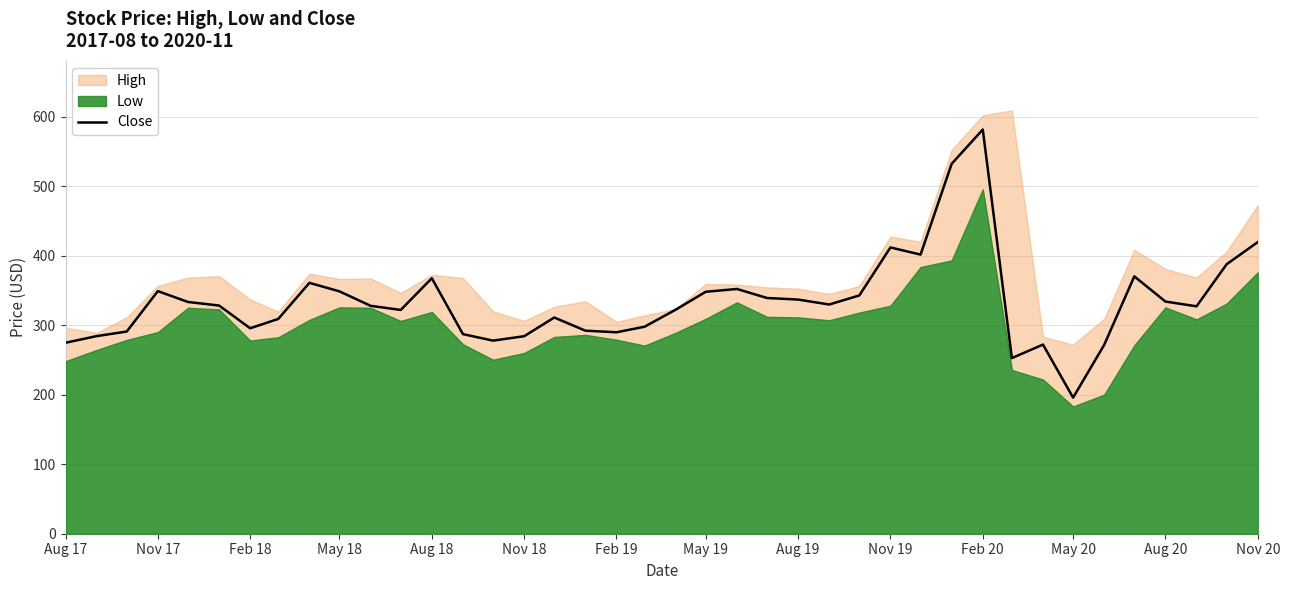

At which label does Close reach its peak?

Feb 20